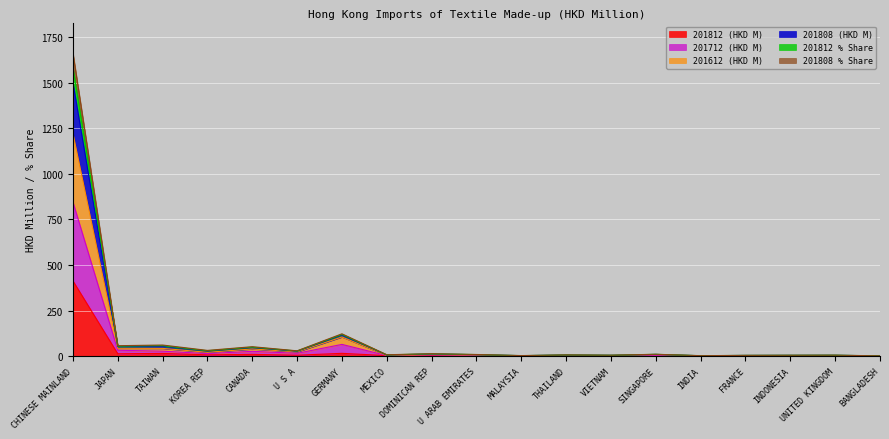

How many values in the 201808 % Share series are below 9?

9